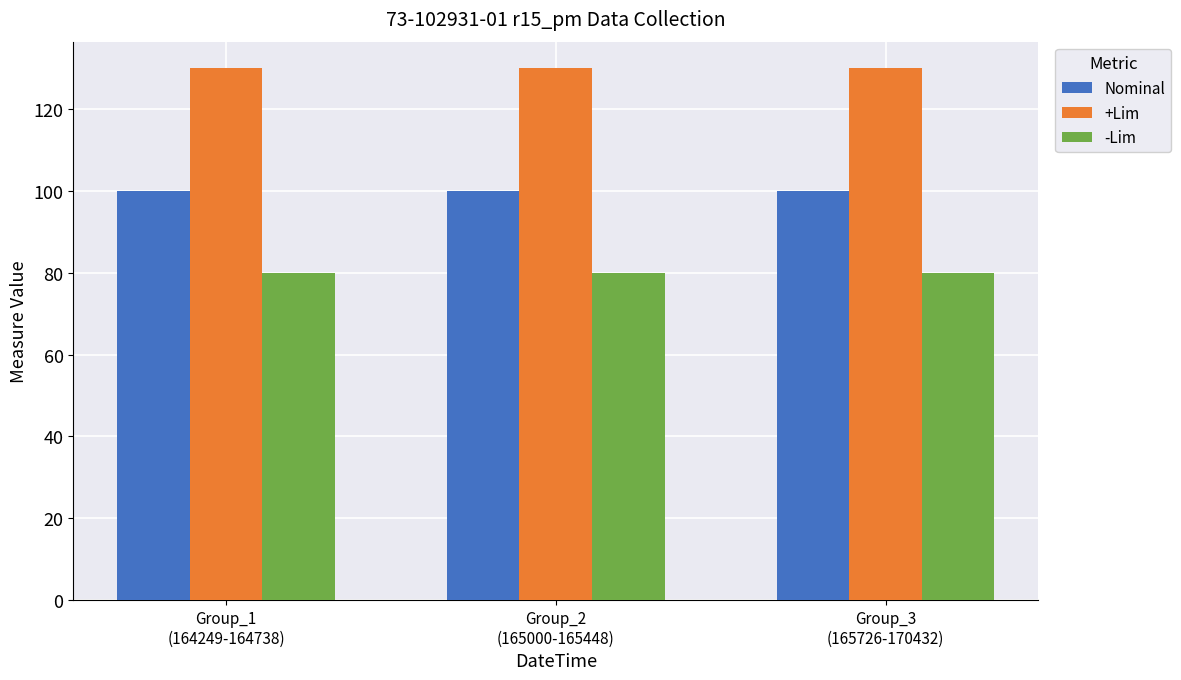

How many groups of bars are there?

3